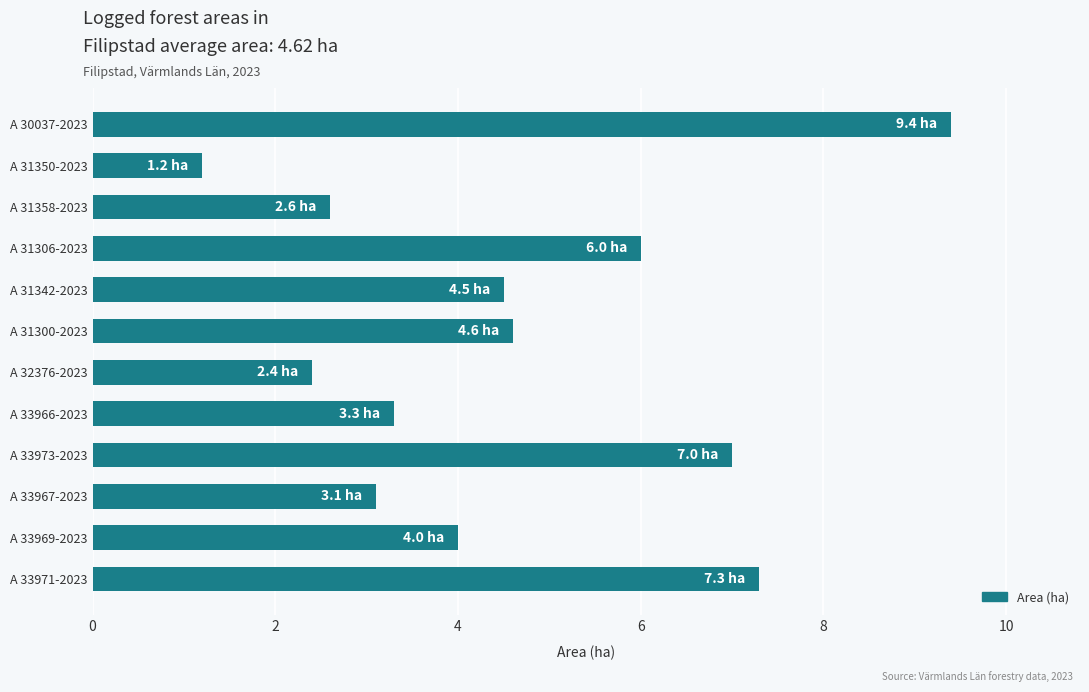

What is the label of the 2nd bar from the top?

A 31350-2023